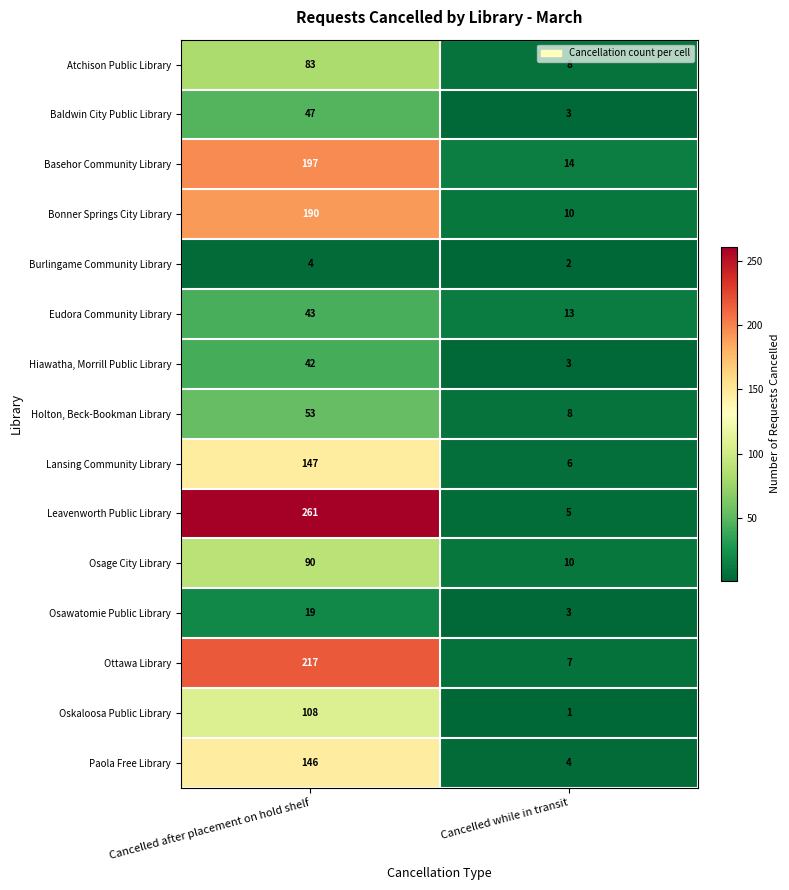

How many series are shown in this chart?

15